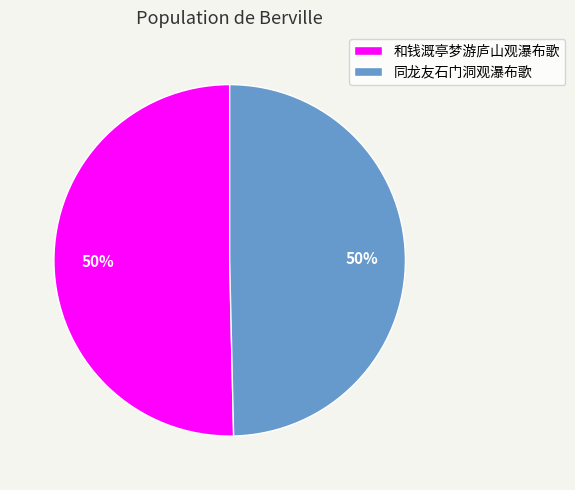

Count the number of slices in the pie.

2